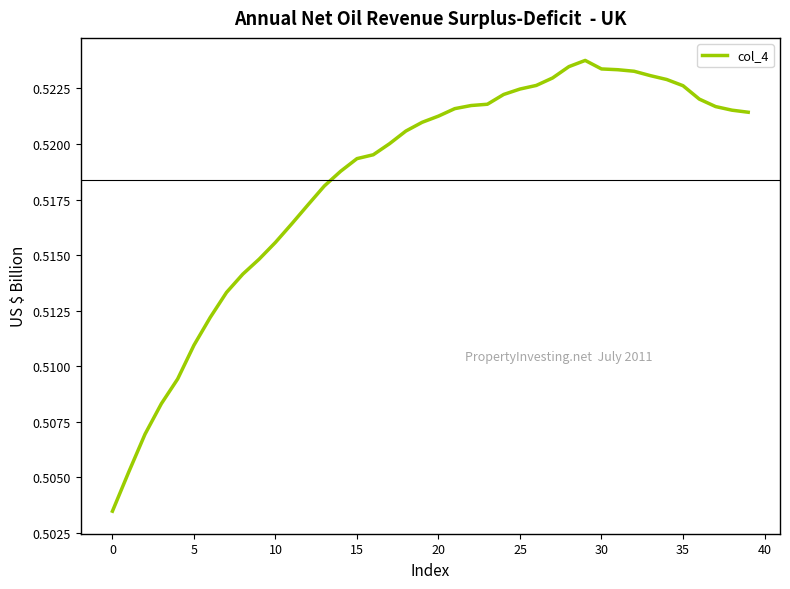

Does the chart have visible grid lines?

No